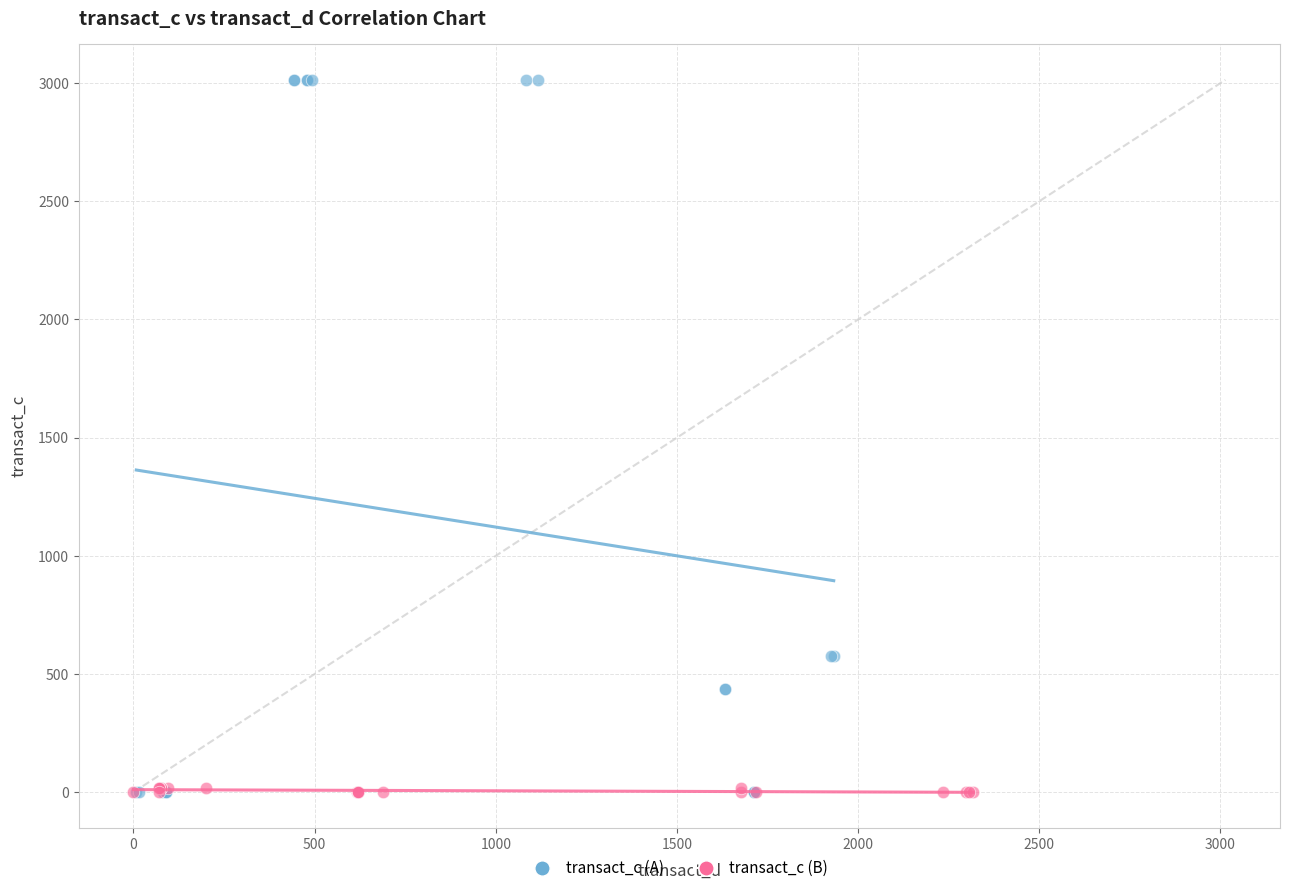

Which series has the widest spread of Y values?

transact_c (A)